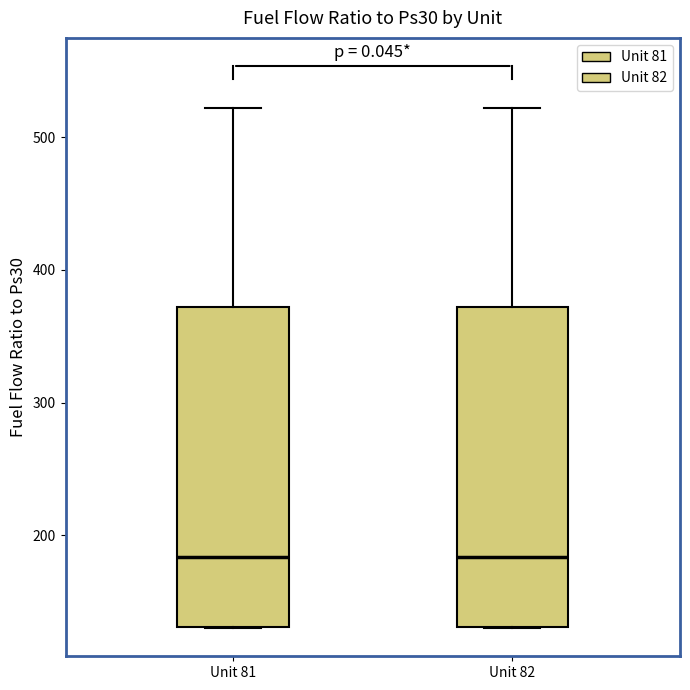

Reading left to right, read every box against the y-axis: the position of its median line, the range the box covers, and the ends of its whiskers. The values are not printed on the chart, so give them approximately, as read against the axis.

Unit 81: median 180, box 130 to 370, whiskers 130 to 520
Unit 82: median 180, box 130 to 370, whiskers 130 to 520